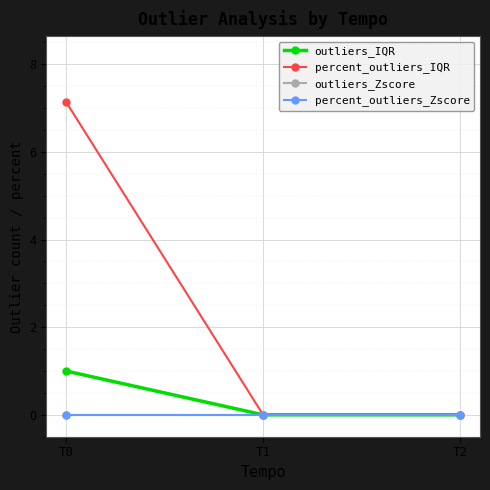

At which label is percent_outliers_Zscore closest to 0?

T0